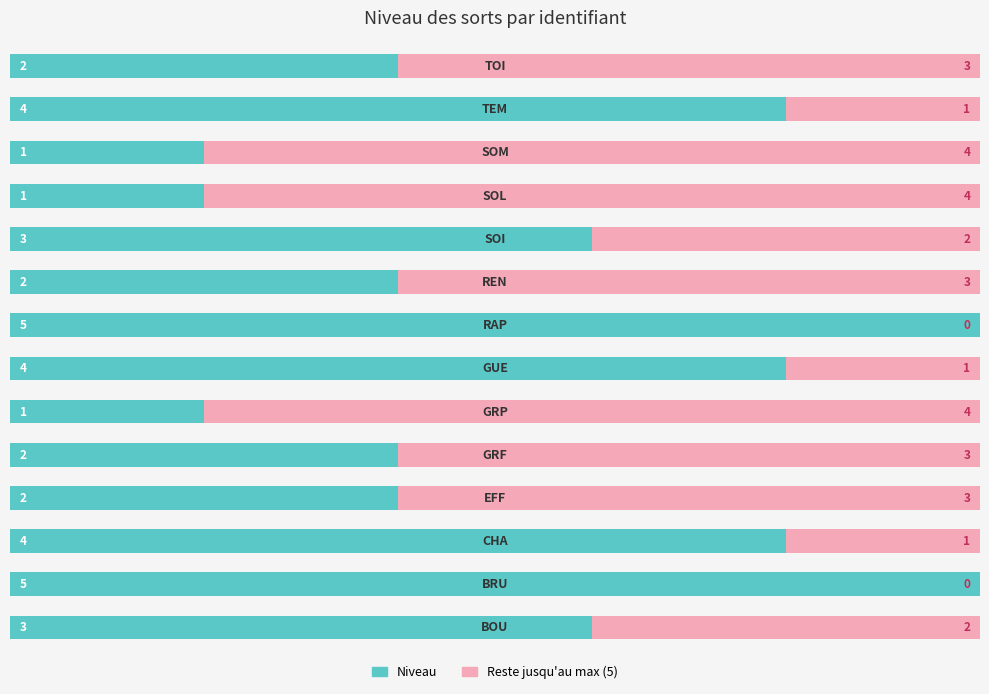

How many series are shown in this chart?

2